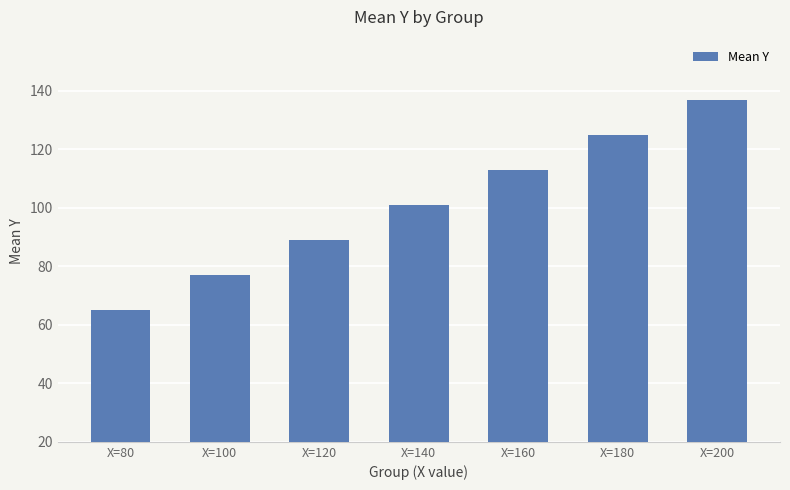

What is the value of the 6th bar from the left?

125